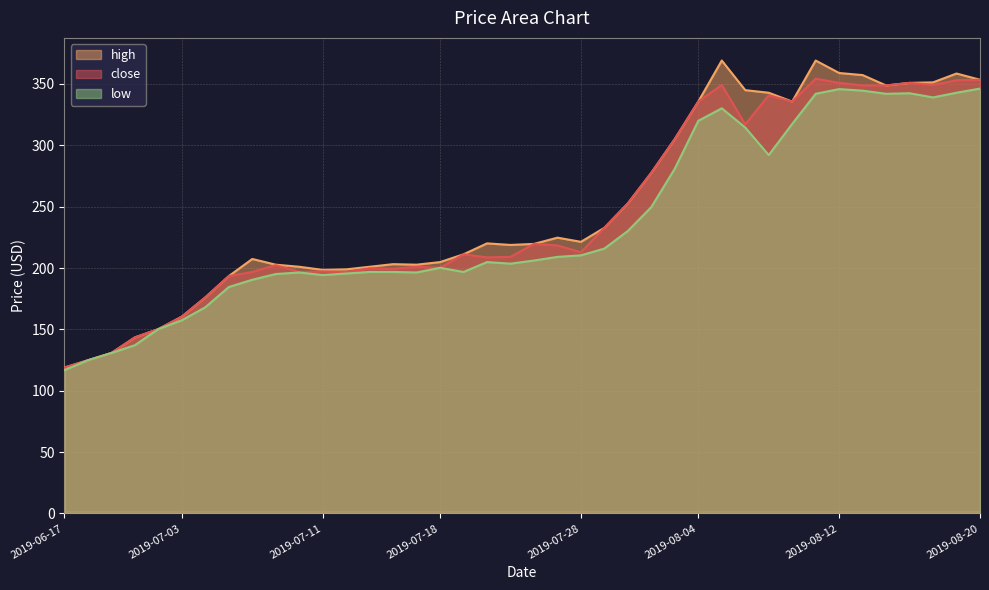

List the series in order of their peak value, lowest first.

low, close, high